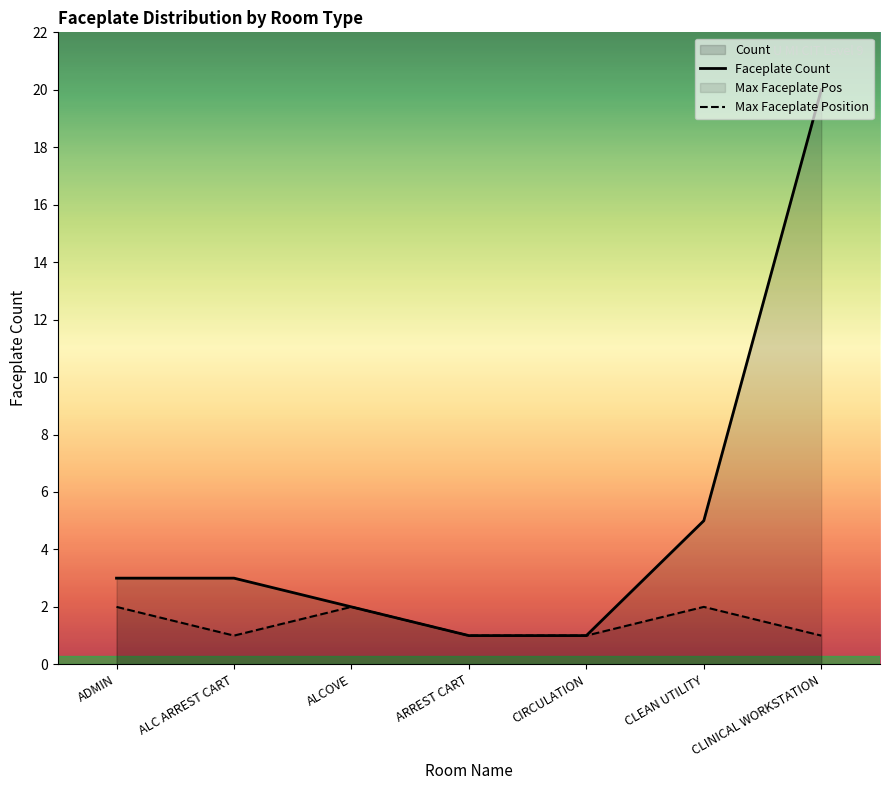

At which label does Faceplate Count reach its minimum?

ARREST CART